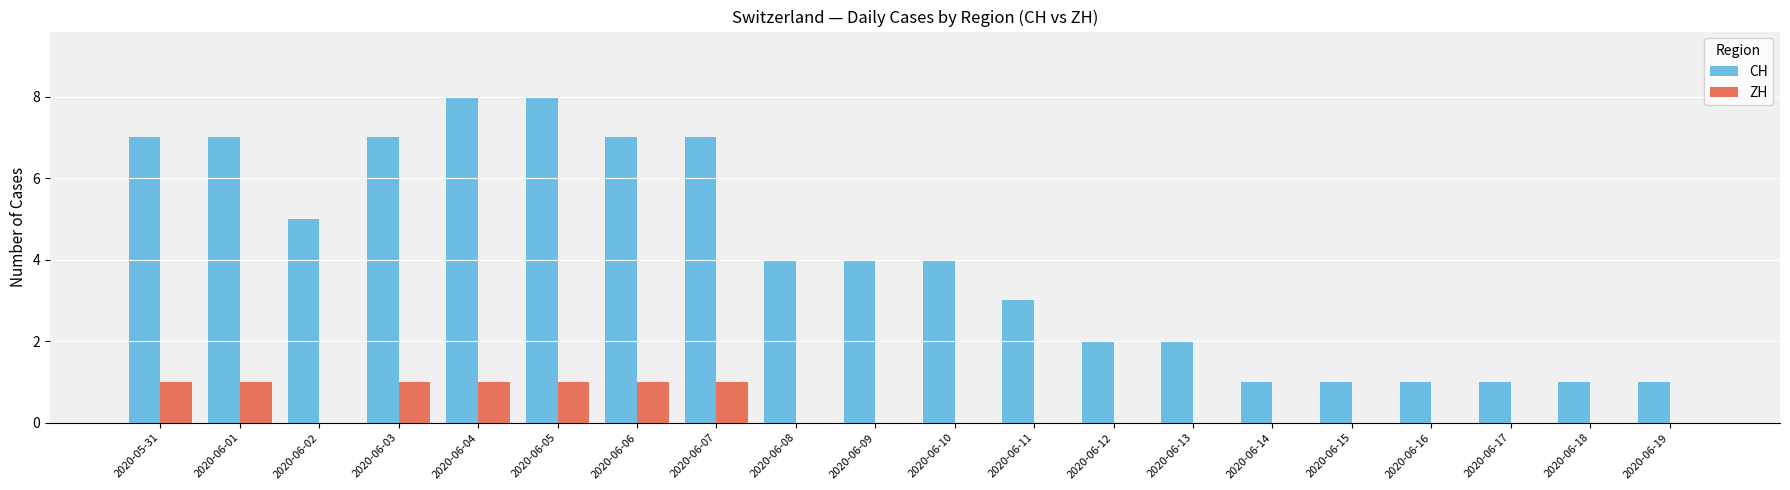

Which series has the largest total across all categories?

CH